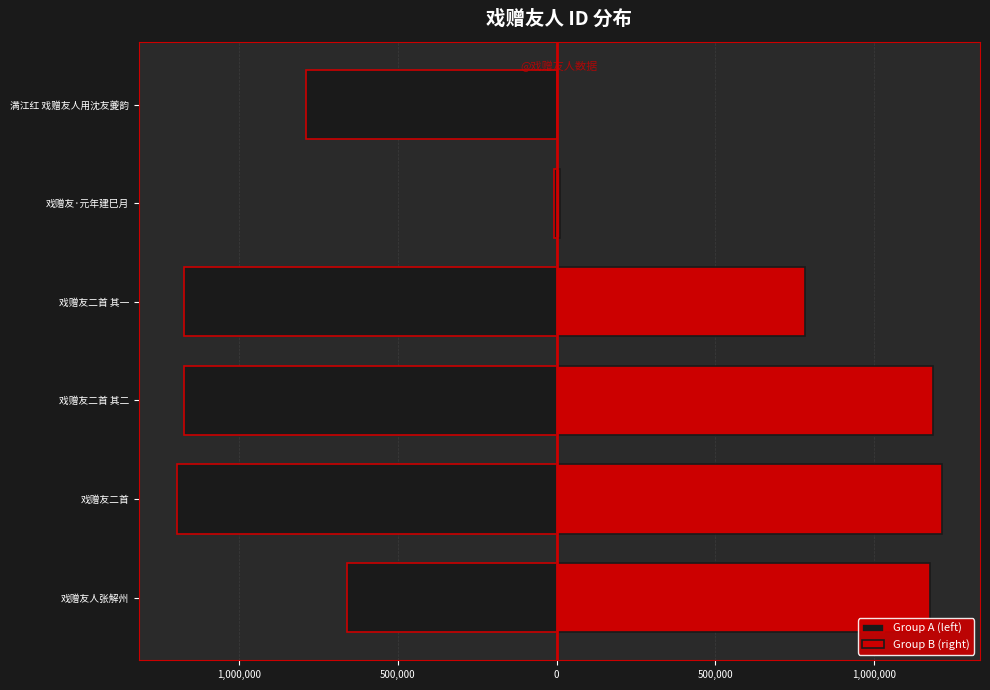

True or false: the data shows 556554 at 戏赠友人.

False